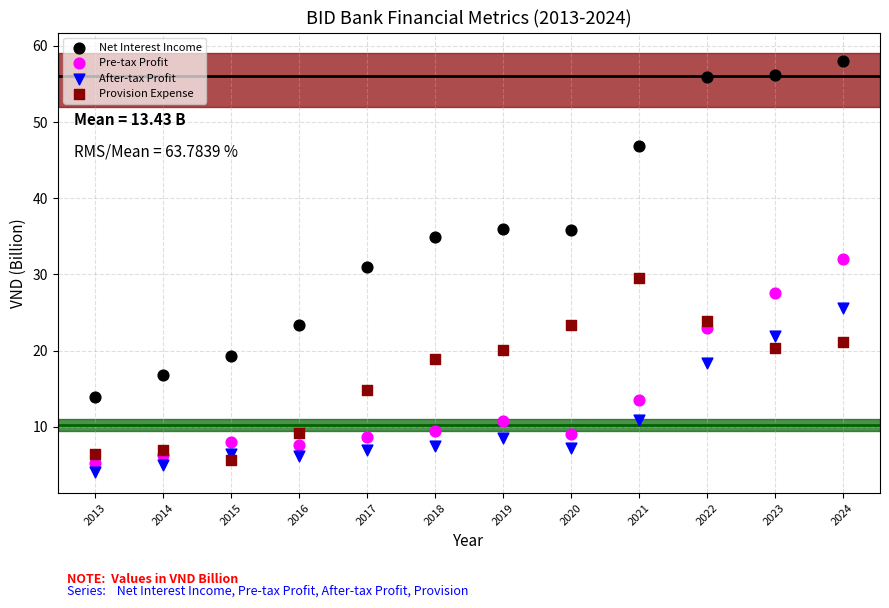

What is the X range (max minus min) for the scatter plot?

11.0